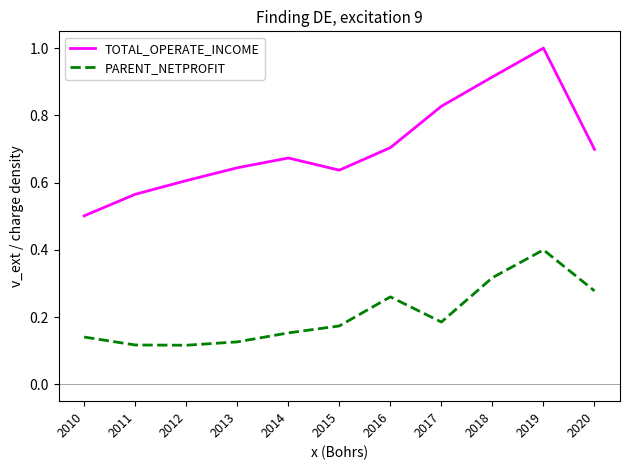

True or false: PARENT_NETPROFIT and TOTAL_OPERATE_INCOME cross at least once.

False